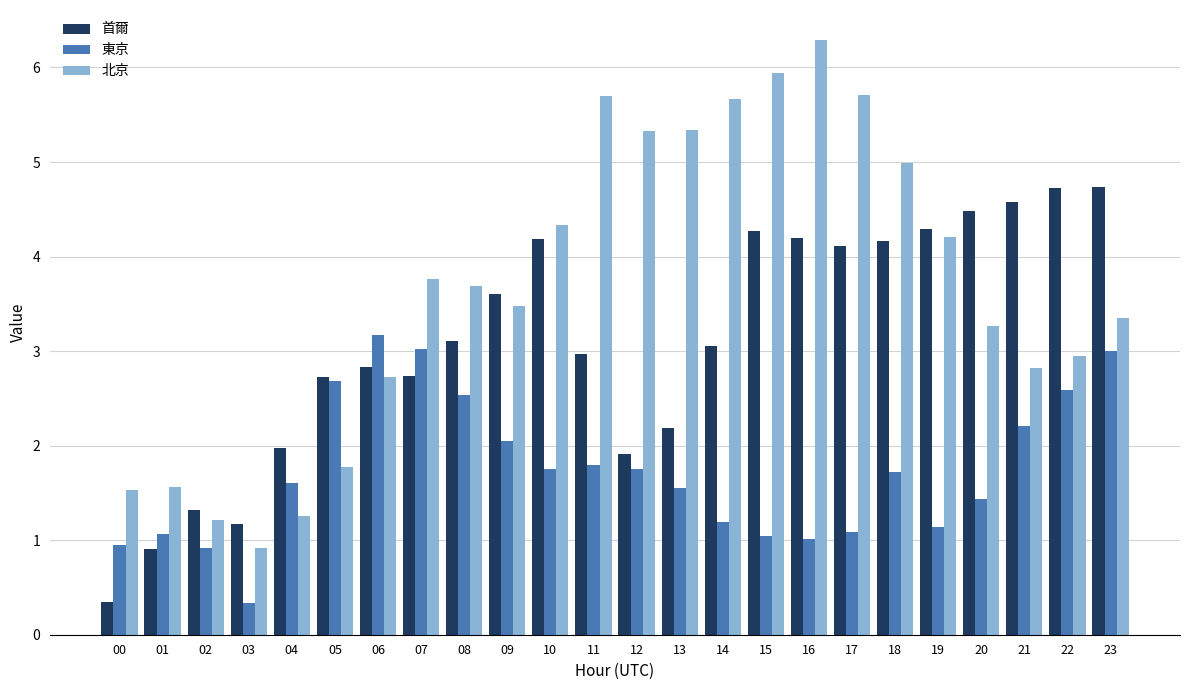

What is the difference between the 首爾 values at 03 and 01?

0.3